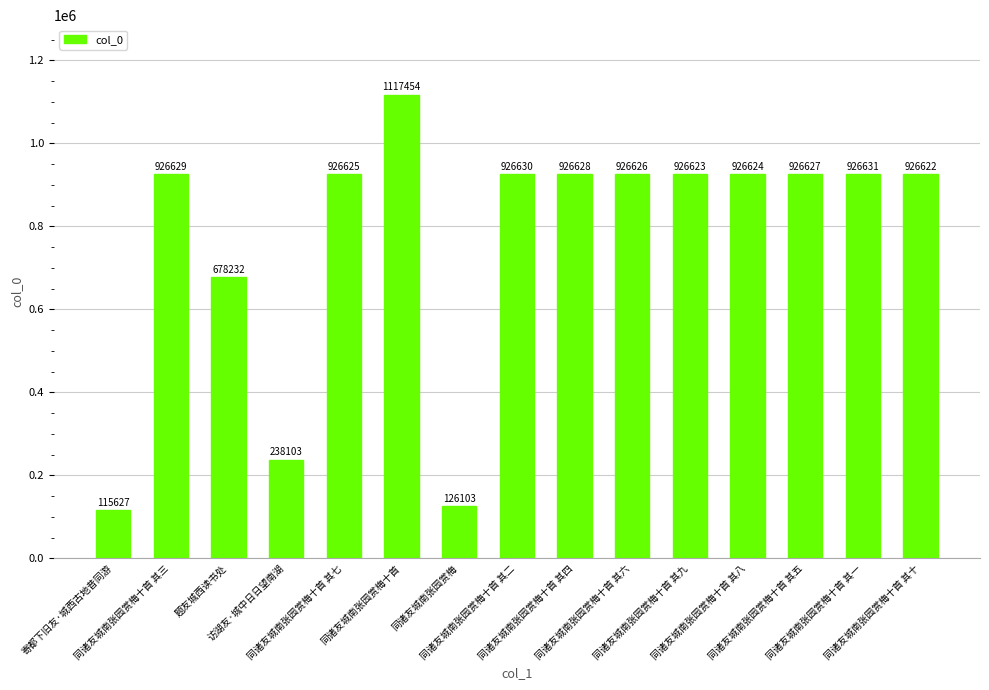

Rank the categories by value from highest to lowest.

同诸友城南张园赏梅十首, 同诸友城南张园赏梅十首 其一, 同诸友城南张园赏梅十首 其二, 同诸友城南张园赏梅十首 其三, 同诸友城南张园赏梅十首 其四, 同诸友城南张园赏梅十首 其五, 同诸友城南张园赏梅十首 其六, 同诸友城南张园赏梅十首 其七, 同诸友城南张园赏梅十首 其八, 同诸友城南张园赏梅十首 其九, 同诸友城南张园赏梅十首 其十, 题友城西读书处, 访湖友·城中日日望南湖, 同诸友城南张园赏梅, 寄都下旧友·城西古地昔同游